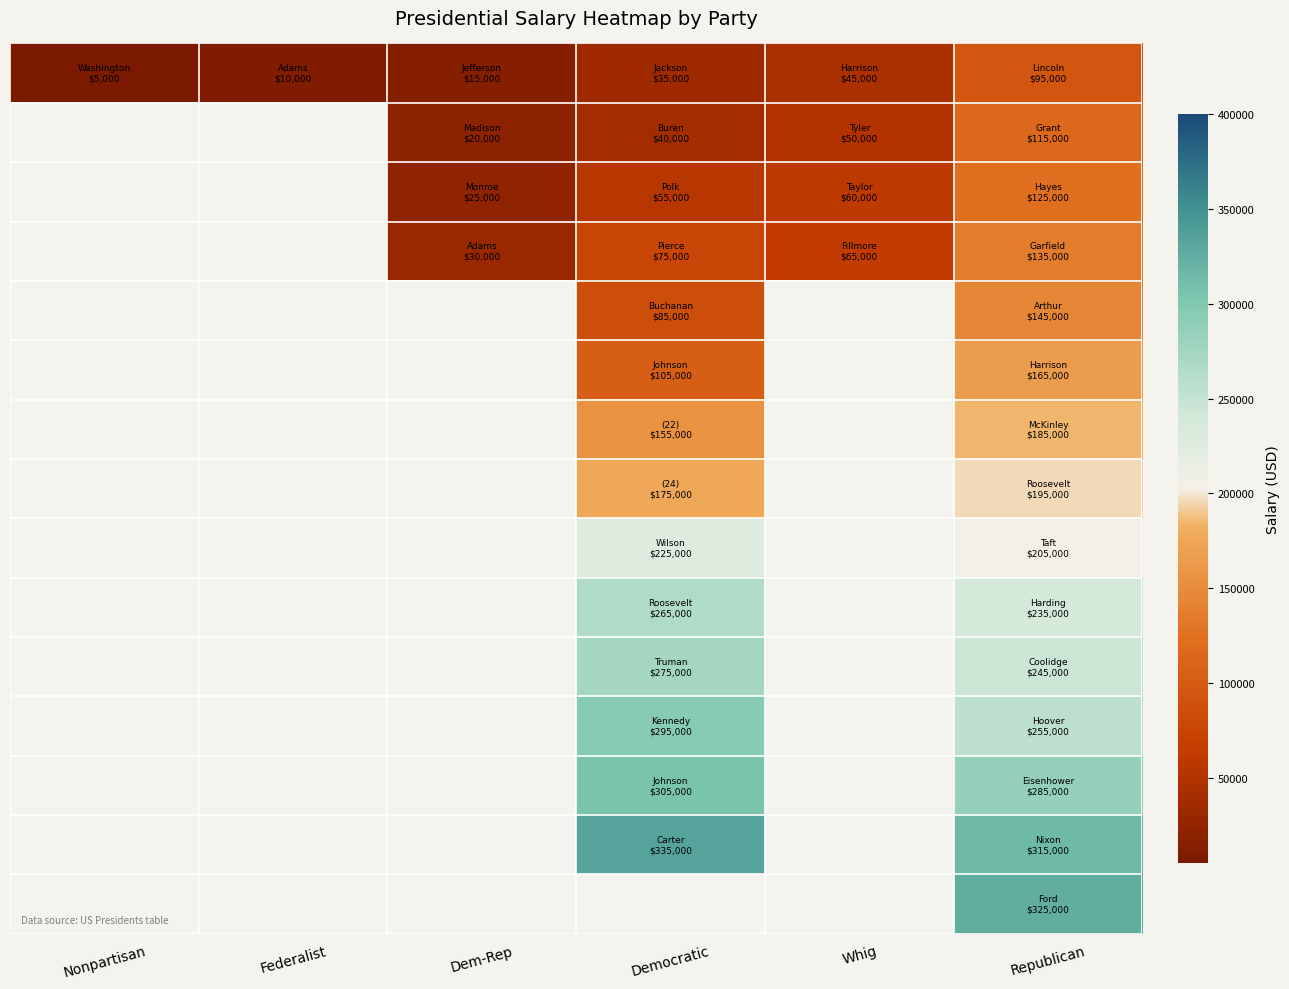

What is the minimum value shown in the chart?

5000.0